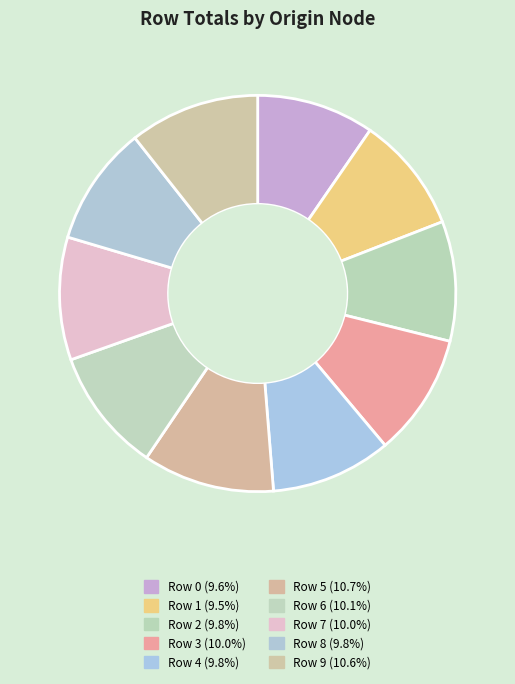

Does Row 5 represent more than half of the total?

No